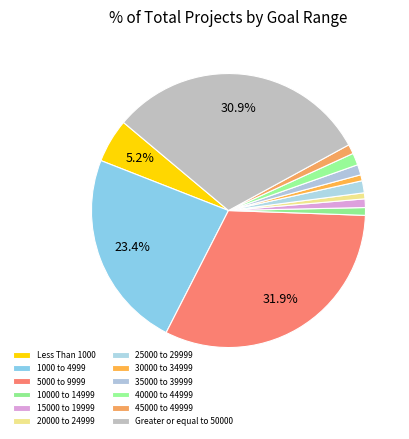

Is 1000 to 4999 the majority of the pie?

No